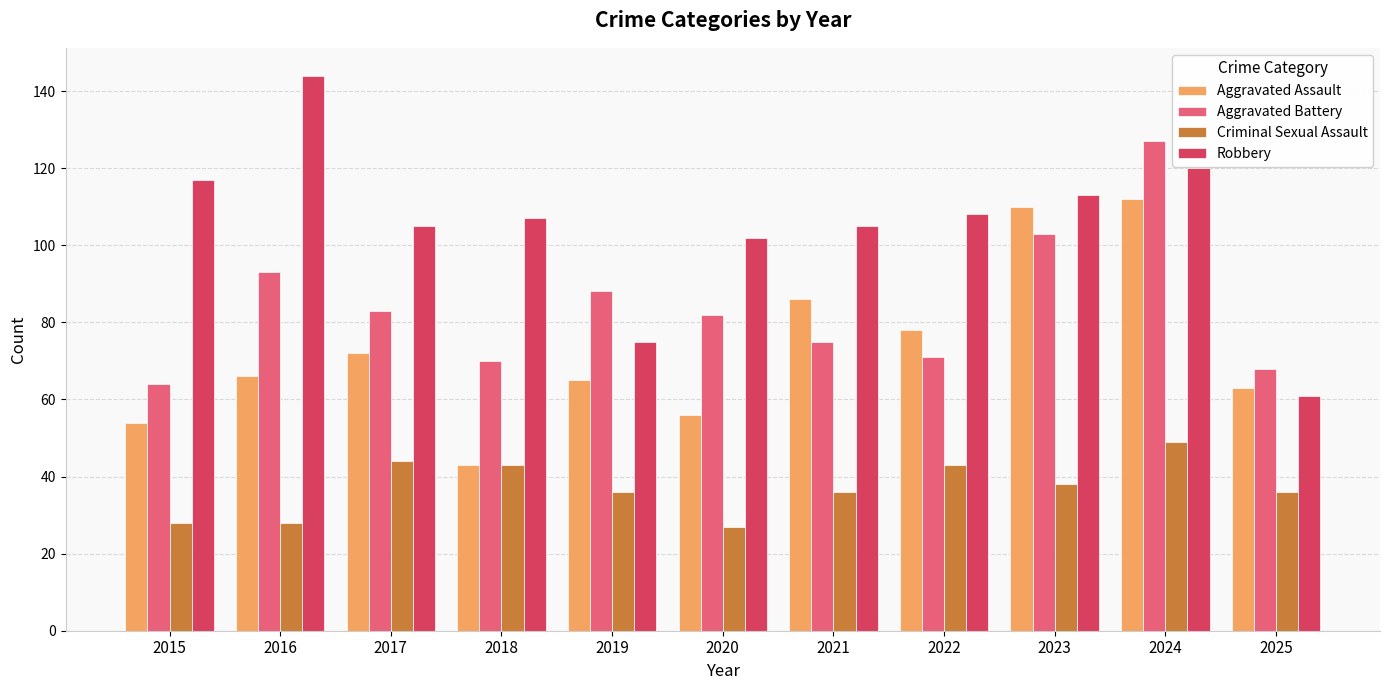

Rank the series at 2019 from lowest to highest value.

Criminal Sexual Assault, Aggravated Assault, Robbery, Aggravated Battery